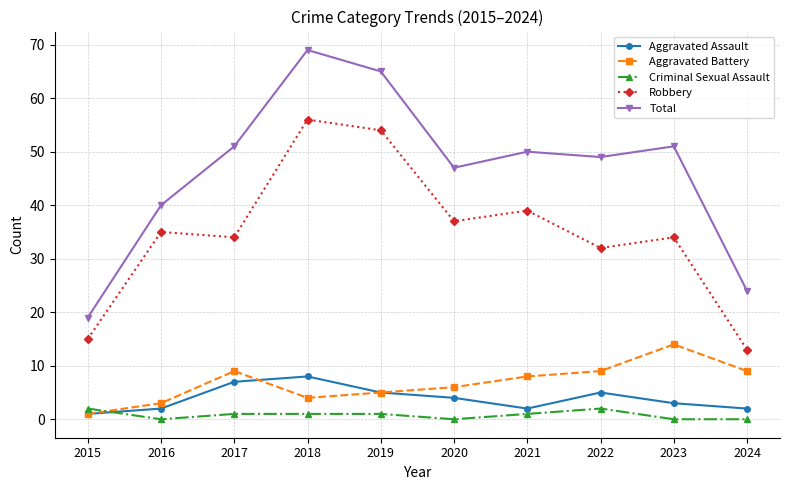

Between 2015 and 2021, which series saw the biggest shift?

Total